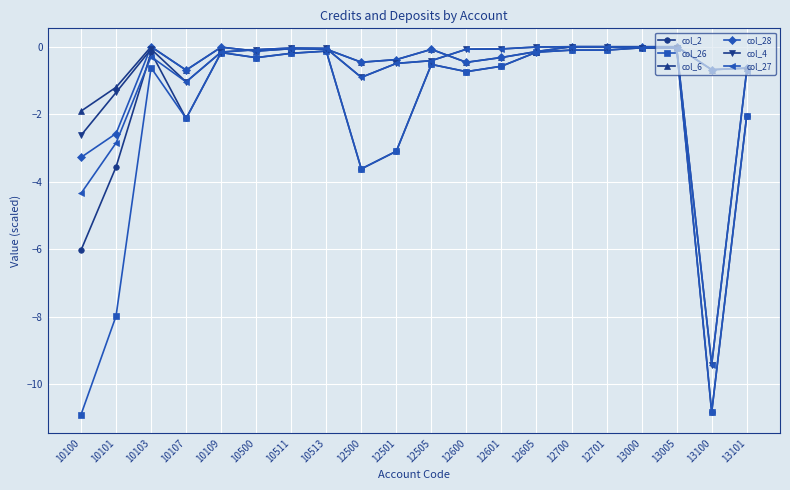

Where is the first local minimum for col_27?

10107